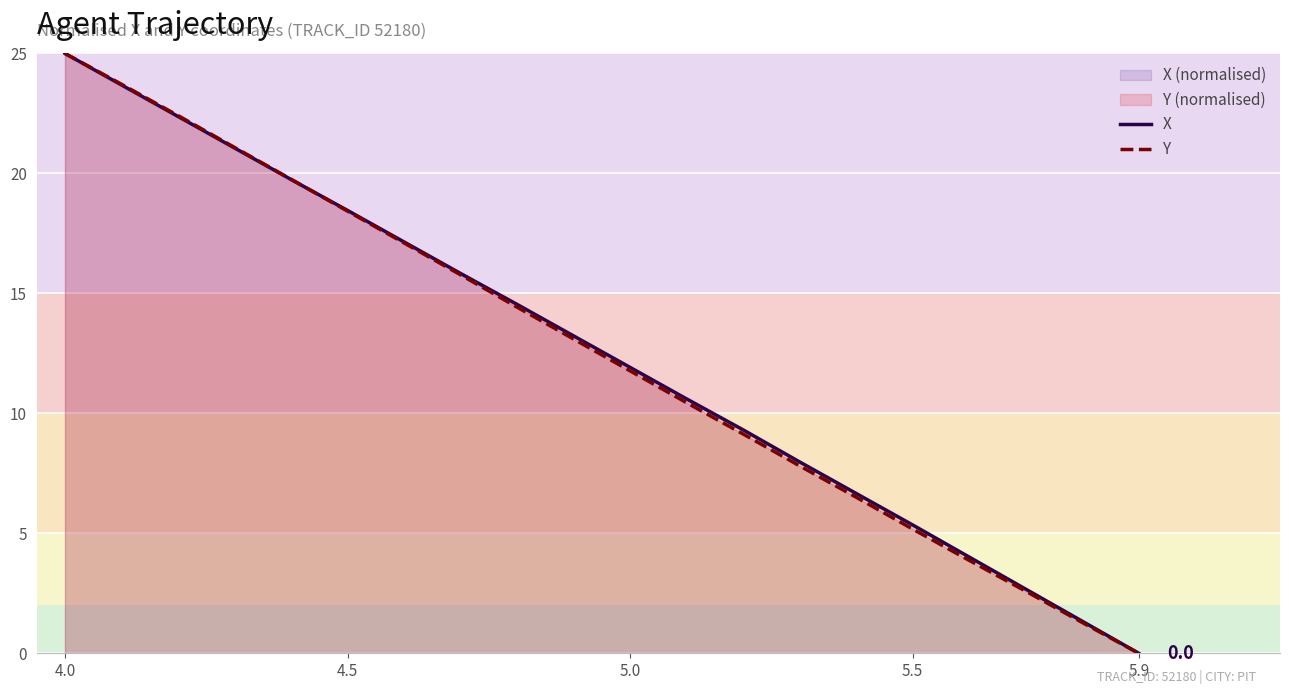

At which label does X first exceed 13?

4.0